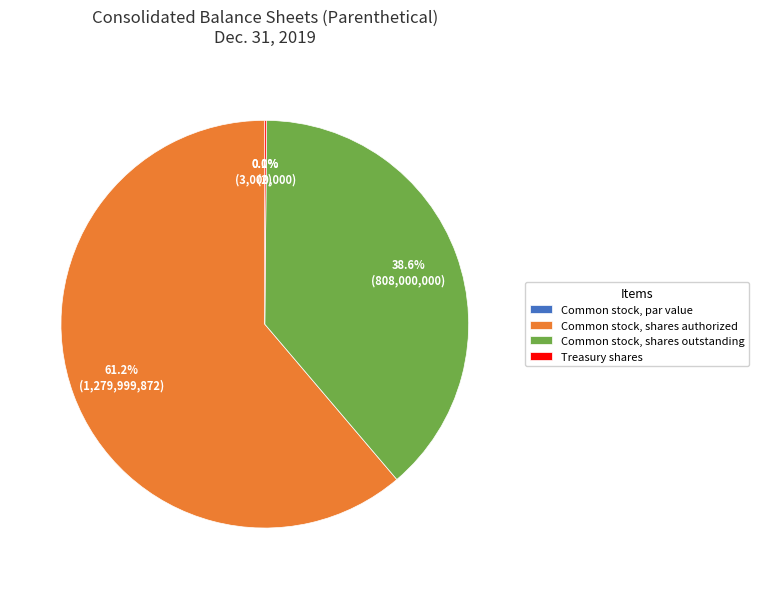

Which slice is the smallest?

Common stock, par value